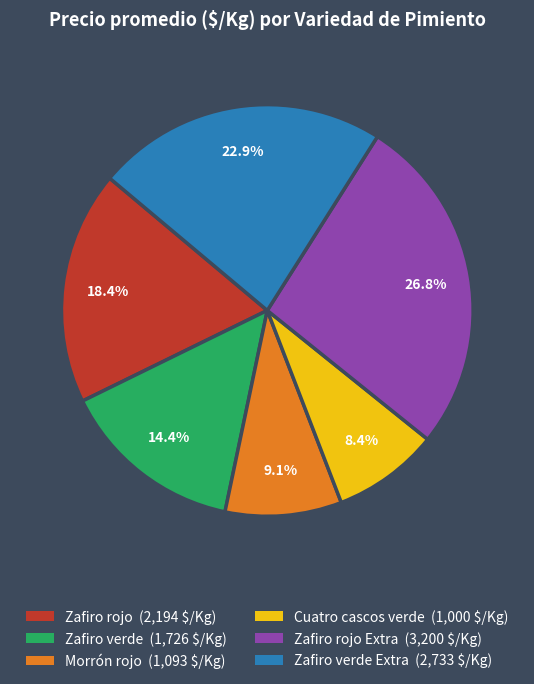

Is there any slice that represents more than half of the pie?

No